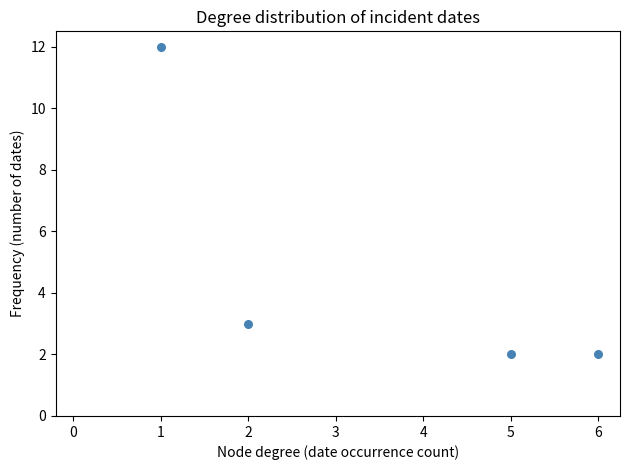

What is the average X value?

4